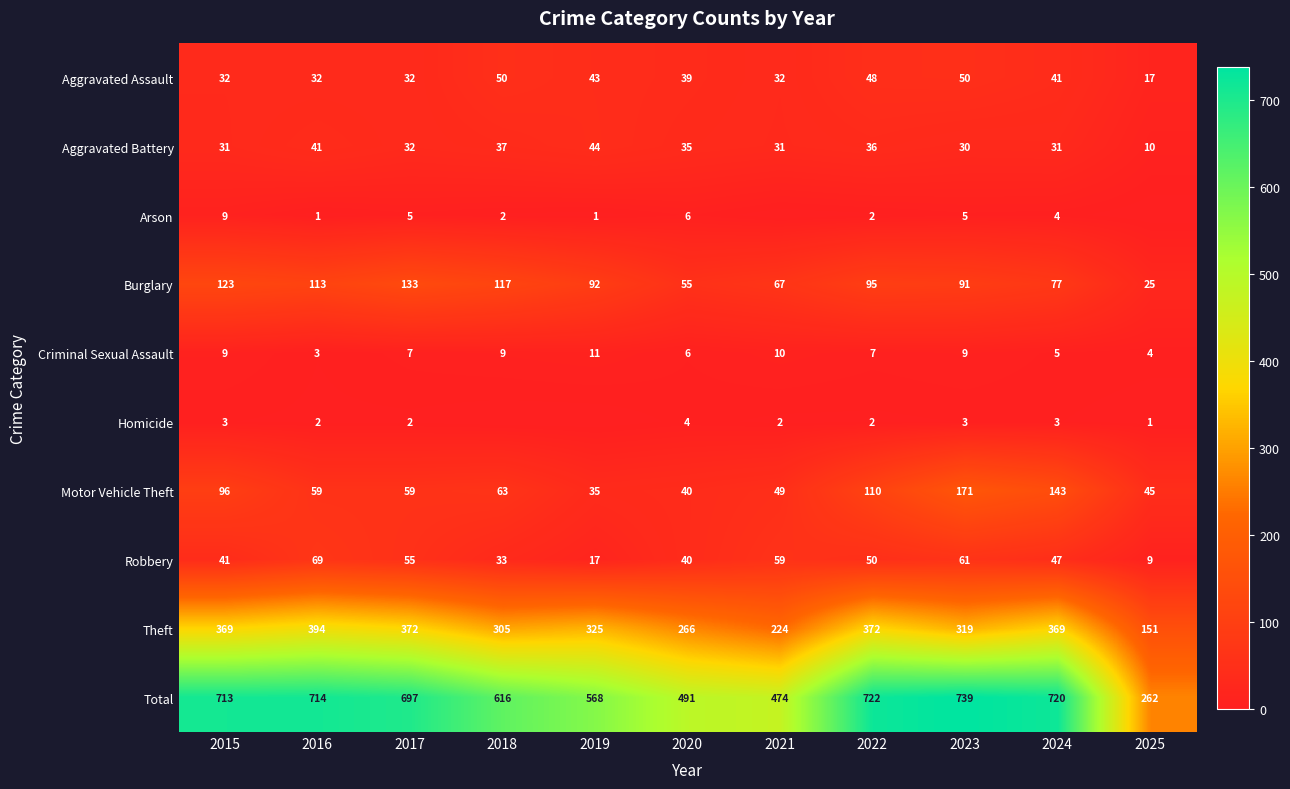

Between 2016 and 2023, which series saw the biggest shift?

Motor Vehicle Theft